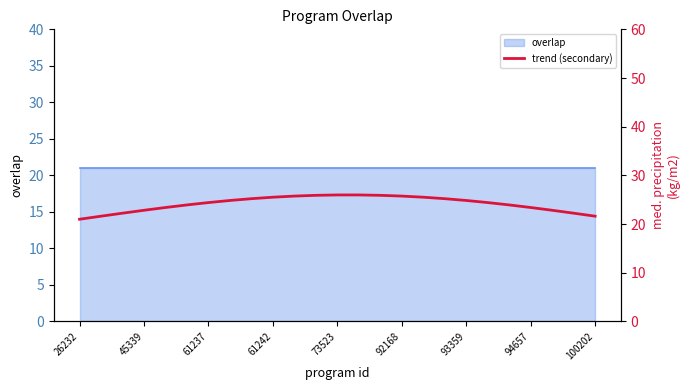

What is the greatest value displayed?

26.0